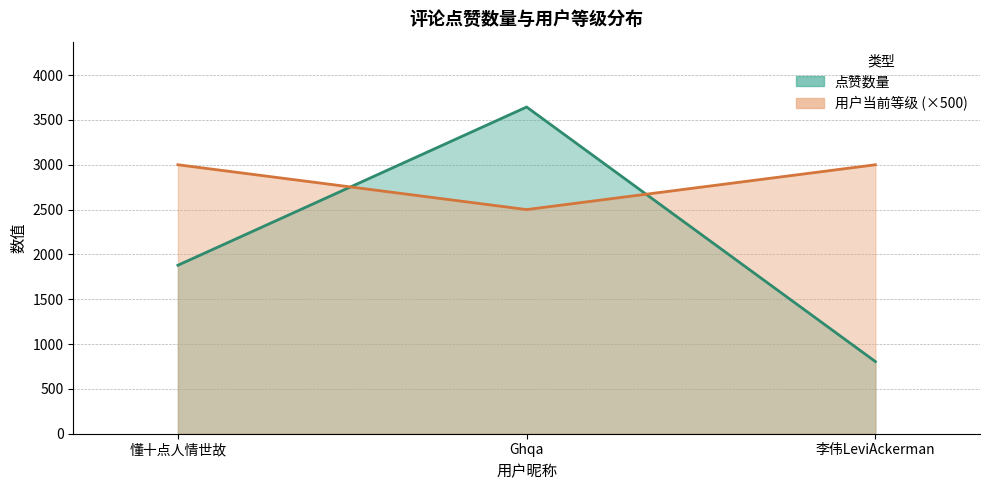

The 点赞数量 series shows 1879 at 懂十点人情世故. True or false?

True